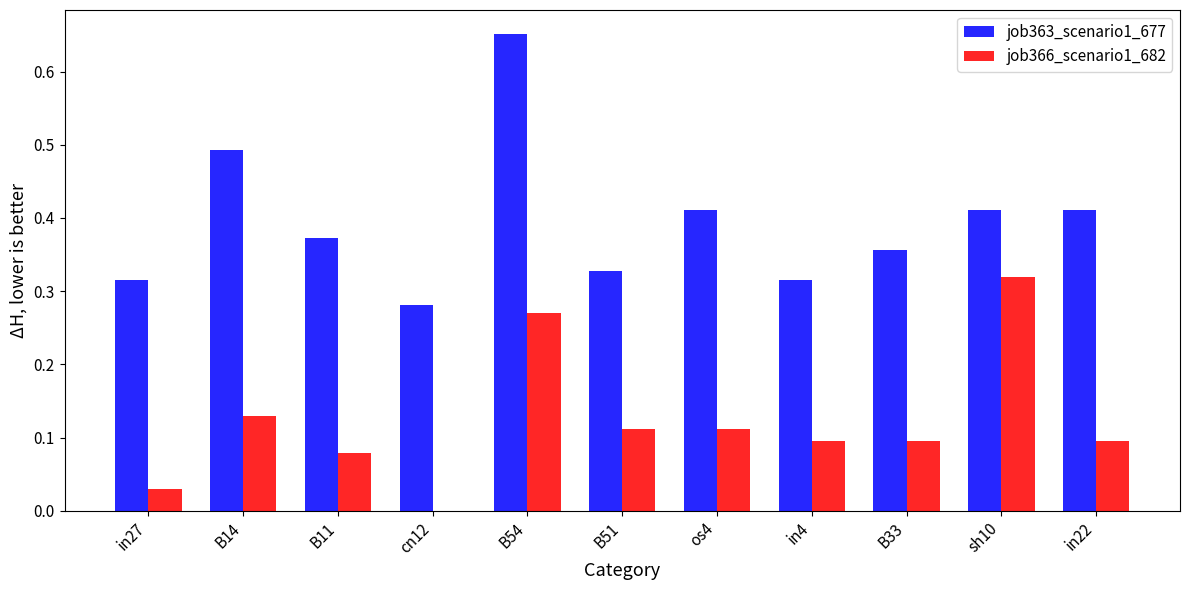

Is it true that job366_scenario1_682 equals 0.1 at B11?

True